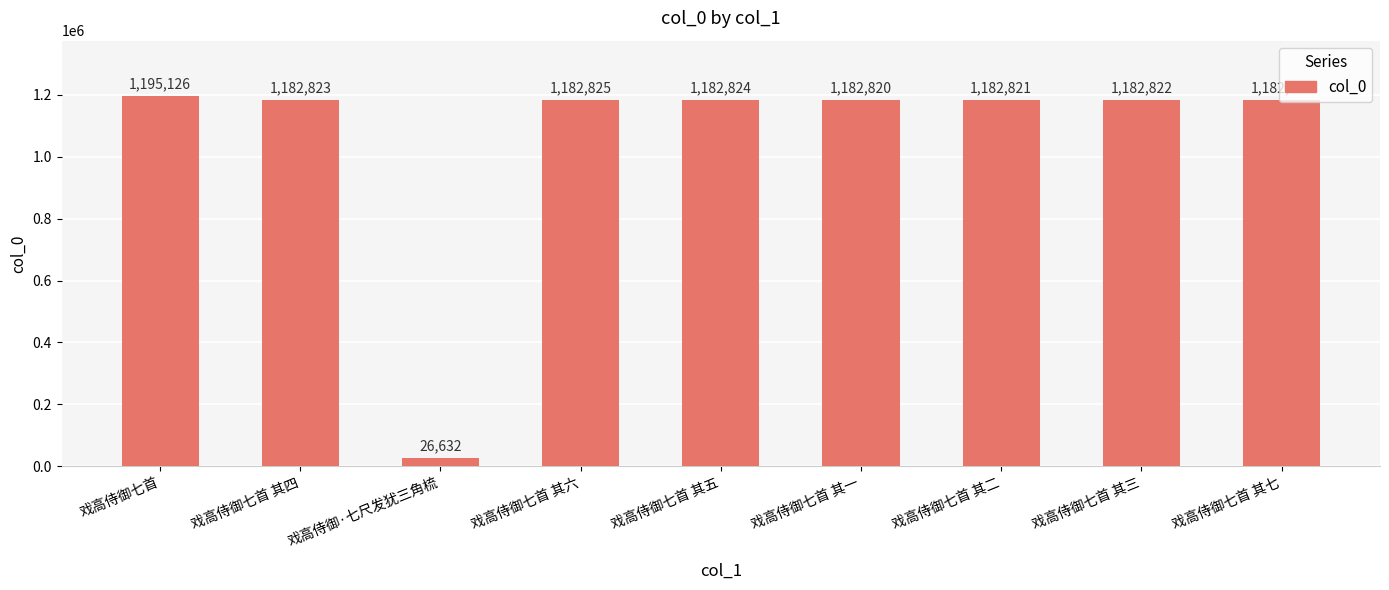

Rank the categories by value from highest to lowest.

戏高侍御七首, 戏高侍御七首 其七, 戏高侍御七首 其六, 戏高侍御七首 其五, 戏高侍御七首 其四, 戏高侍御七首 其三, 戏高侍御七首 其二, 戏高侍御七首 其一, 戏高侍御·七尺发犹三角梳